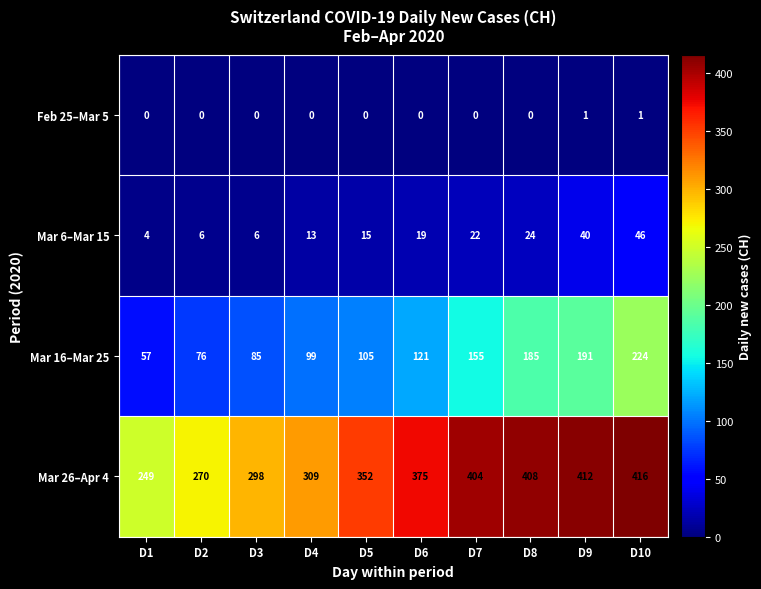

Where is Mar 6–Mar 15 nearest to the value 25?

D8